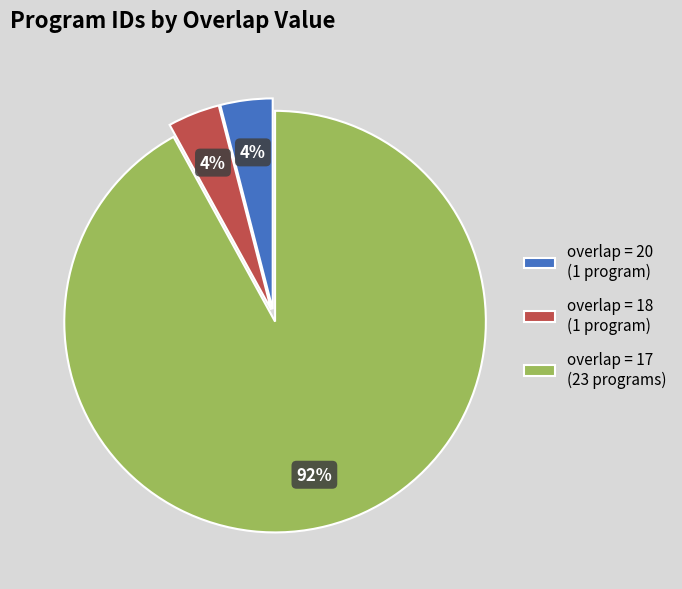

What is the ratio of the value at overlap = 17 (23 programs) to the value at overlap = 20 (1 program)?

23.0